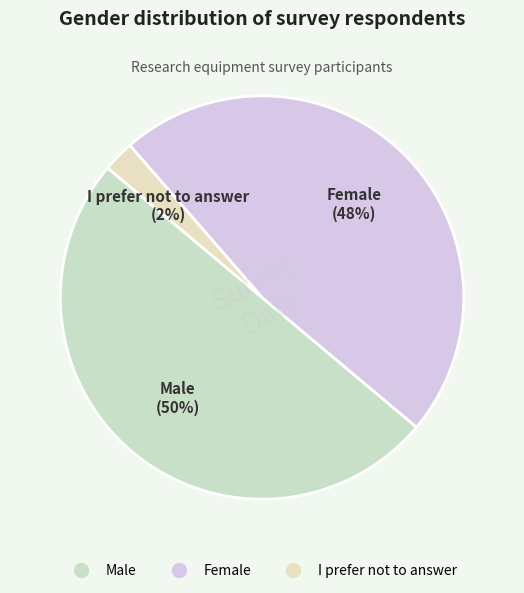

Between Male and I prefer not to answer, which is larger?

Male